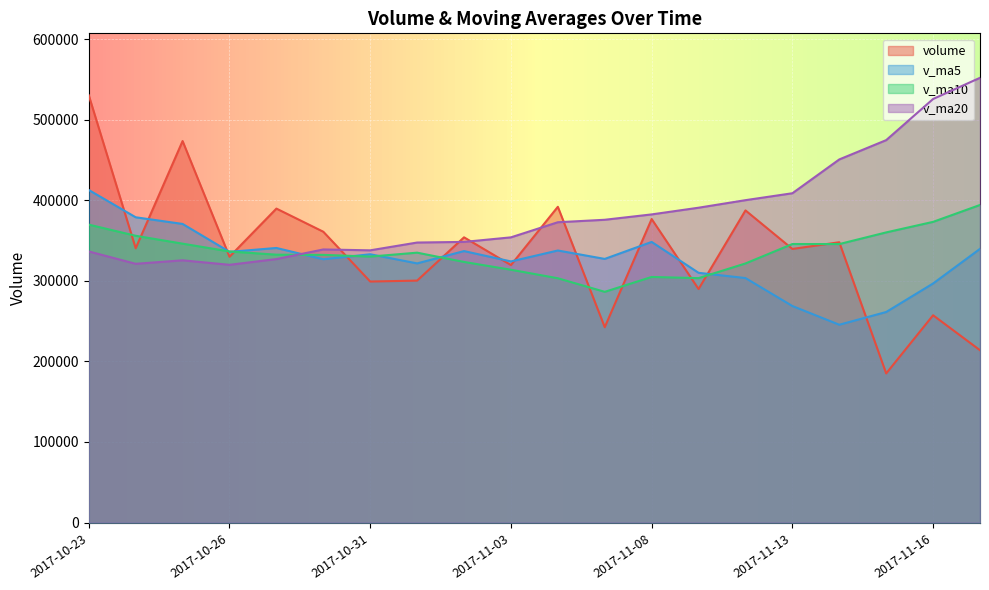

What is the difference between the v_ma10 values at 2017-11-03 and 2017-11-16?

59411.8